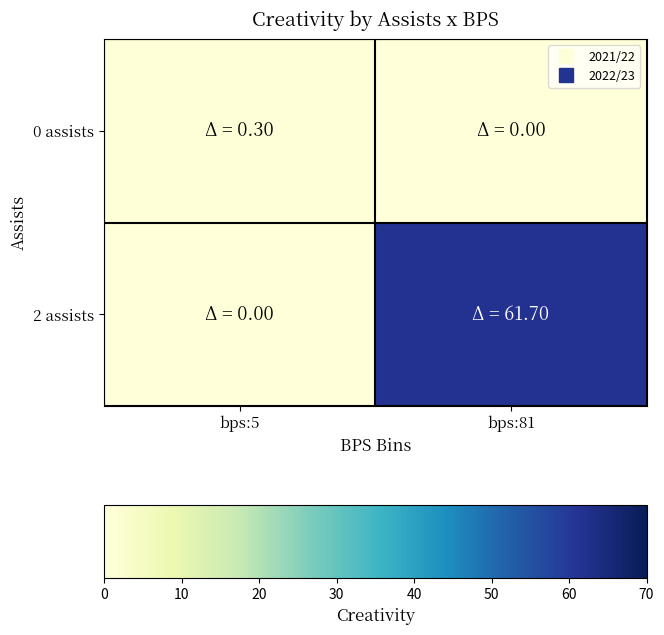

Rank the series by their average value, from lowest to highest.

0 assists, 2 assists